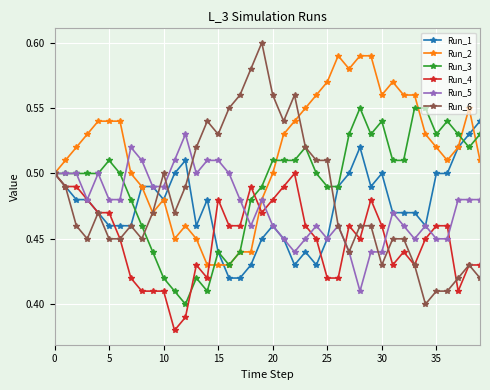

What is the difference between the maximum and minimum values in the Run_6 series?

0.2